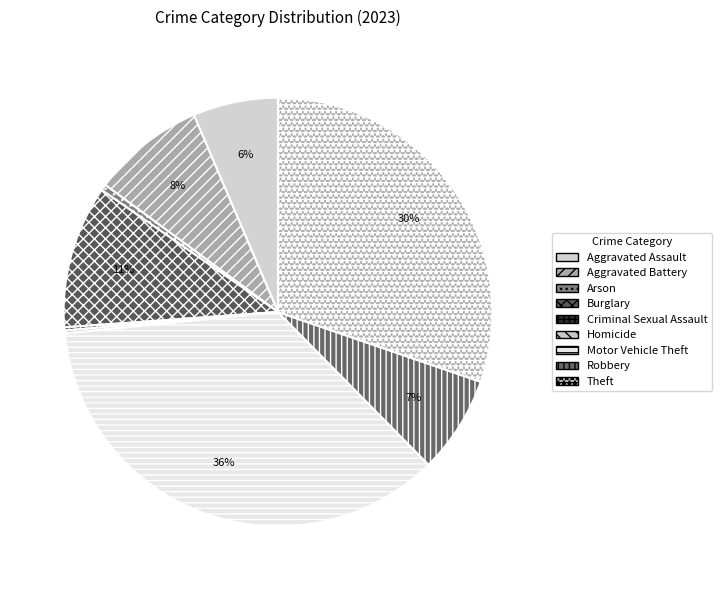

To the nearest percent, what portion does Robbery represent?

7%